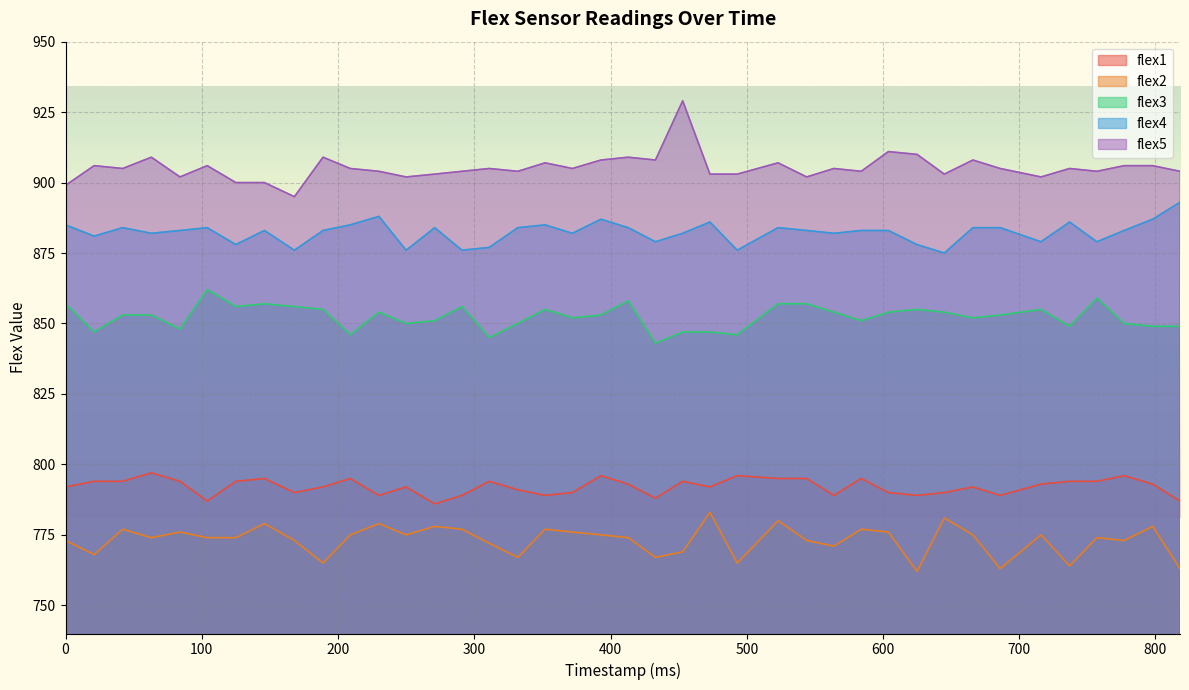

Which series has the widest spread of values?

flex5